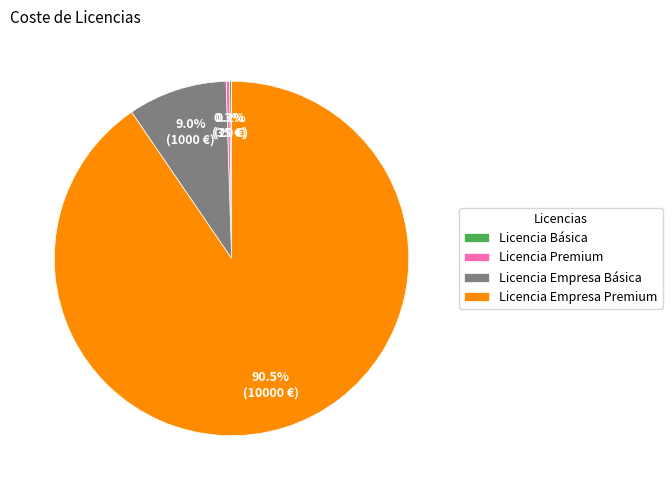

To the nearest percent, what is the difference between the Licencia Empresa Básica and Licencia Premium slice percentages?

9%